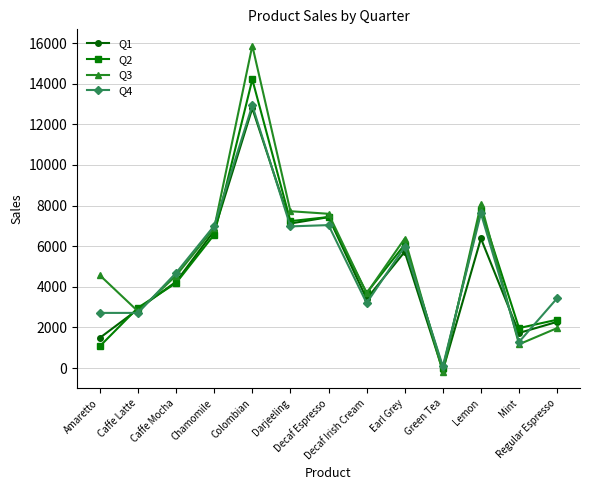

Which series ends up on top after the final intersection of Q2 and Q4?

Q4